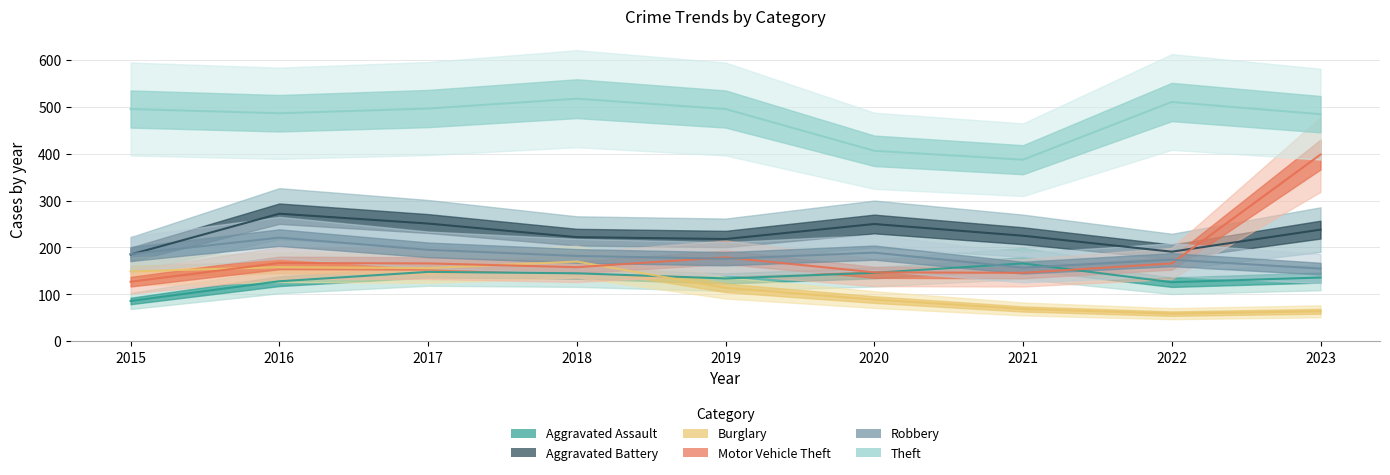

Which series changed the most between 2020 and 2022?

Theft